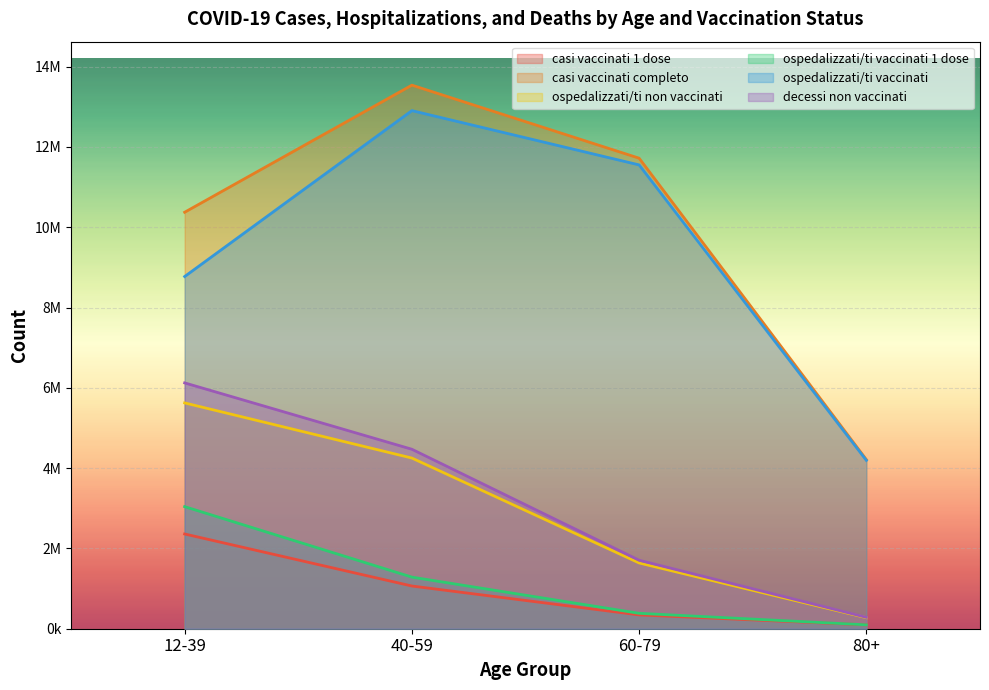

Is it true that casi vaccinati completo equals 11718700 at 60-79?

True